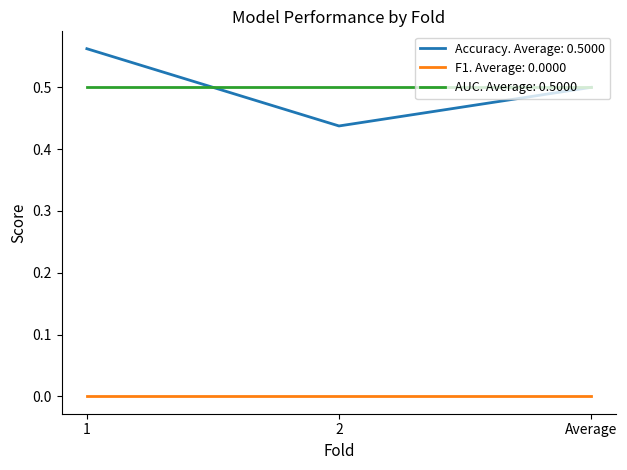

Between 1 and Average, which series saw the biggest shift?

Accuracy. Average: 0.5000